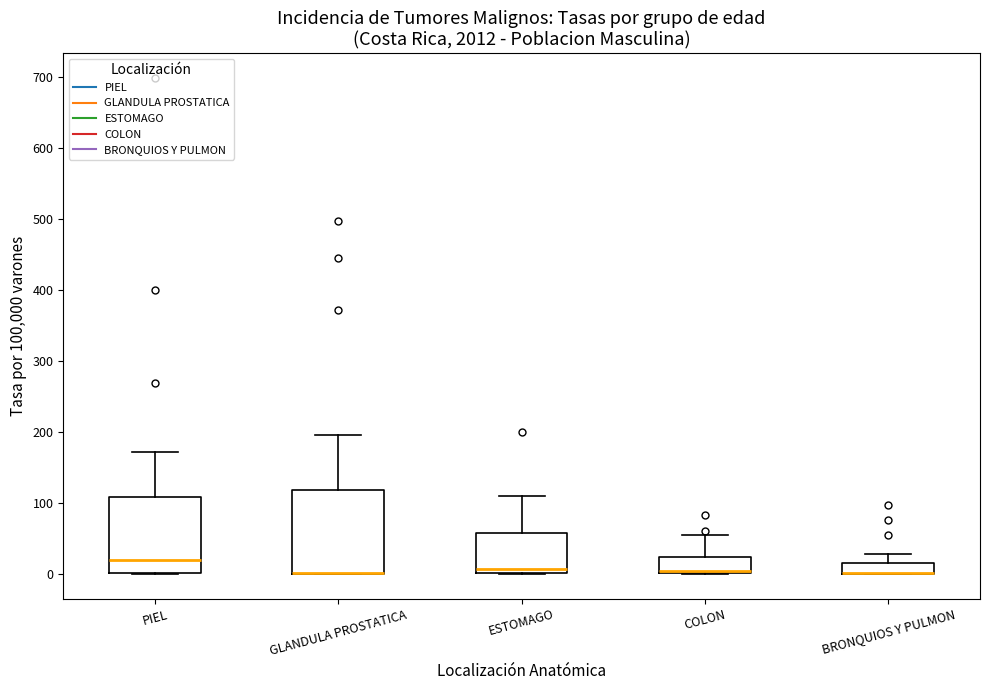

Which box is the tallest, from its lower edge to its upper edge?

GLANDULA PROSTATICA